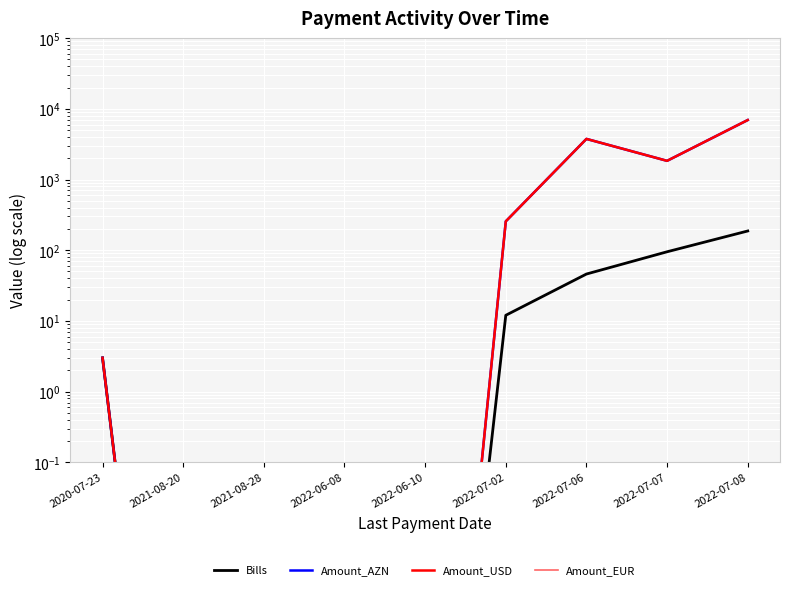

True or false: Amount_EUR and Amount_AZN cross at least once.

False